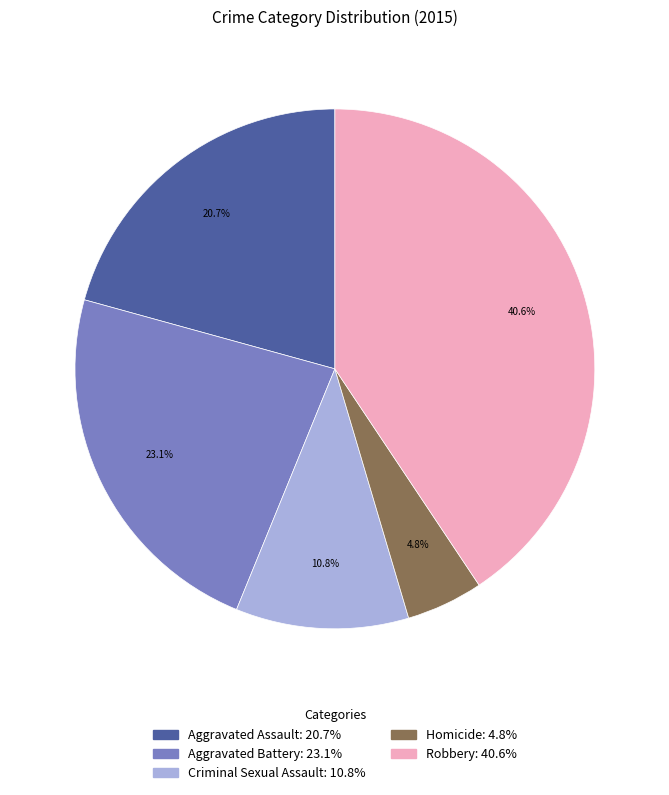

To the nearest percent, what percentage of the pie is Robbery?

41%